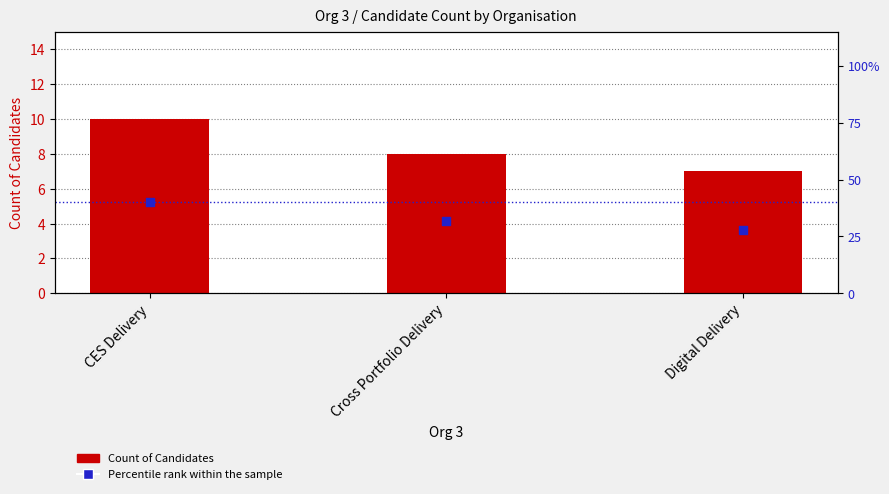

Which series contains the highest Y value?

Percentile rank within the sample